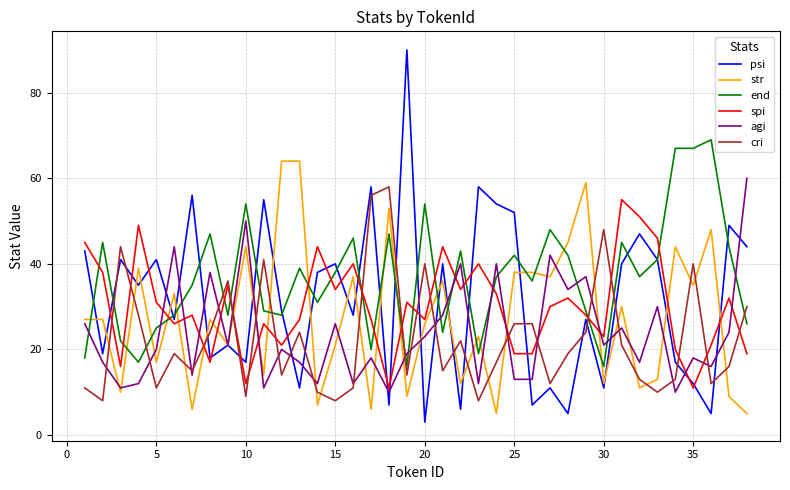

At how many categories does at least one series exceed 6?

38